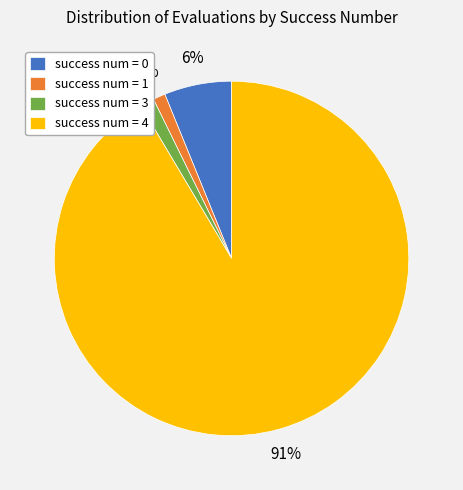

True or false: success num = 1 accounts for 1% of the total.

True